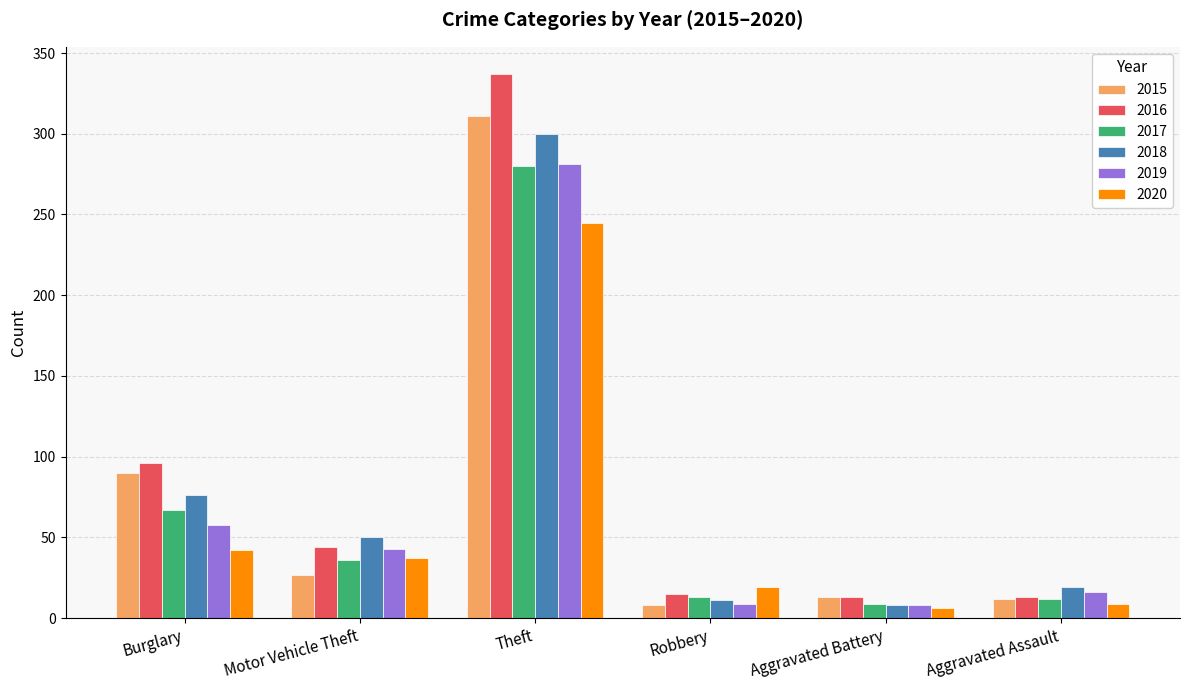

How many categories are shown in the chart?

6